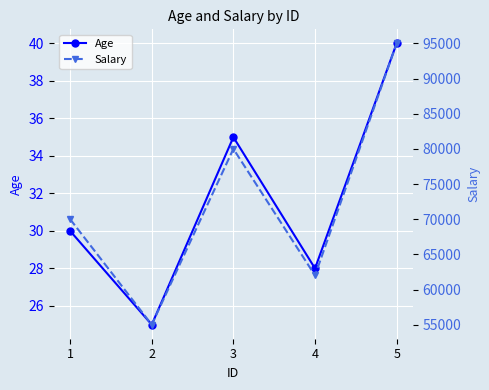

What value does the Age series have at 3?

35